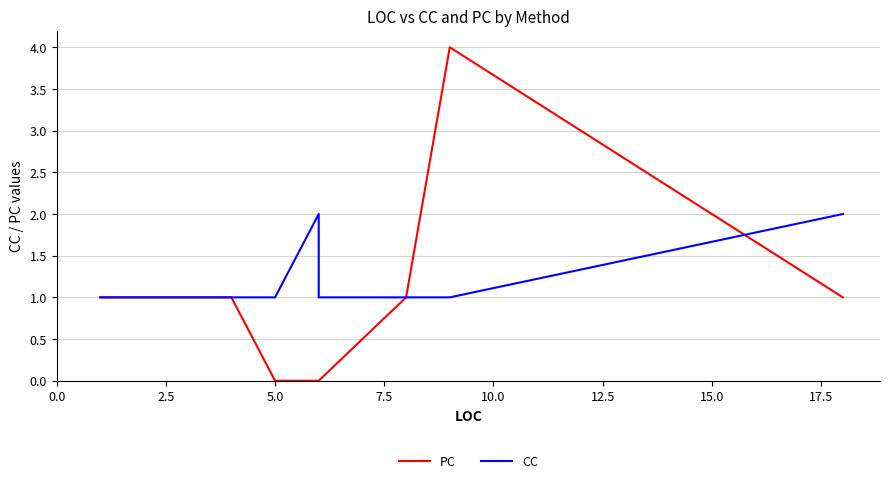

Which series has the largest range (max minus min)?

PC